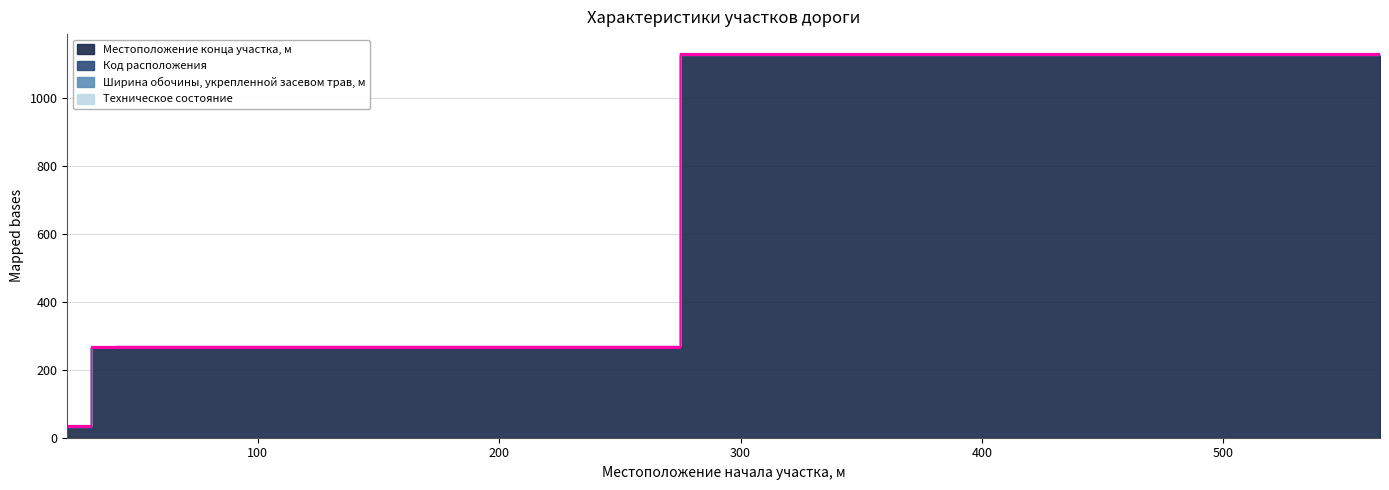

How many data points in Код расположения are less than 2?

3